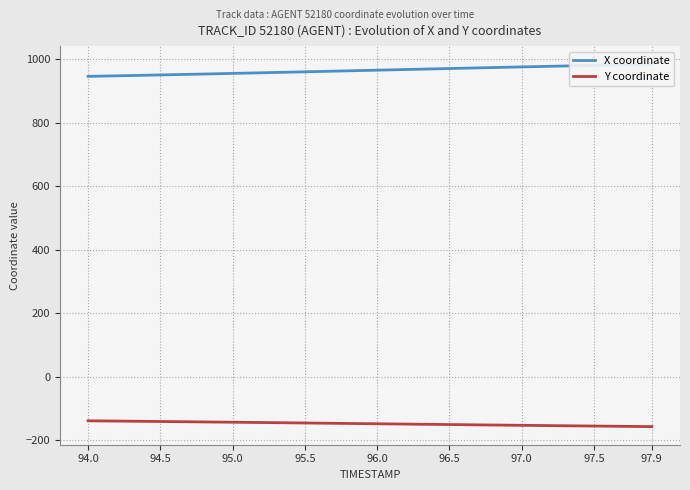

True or false: X coordinate and Y coordinate cross at least once.

False